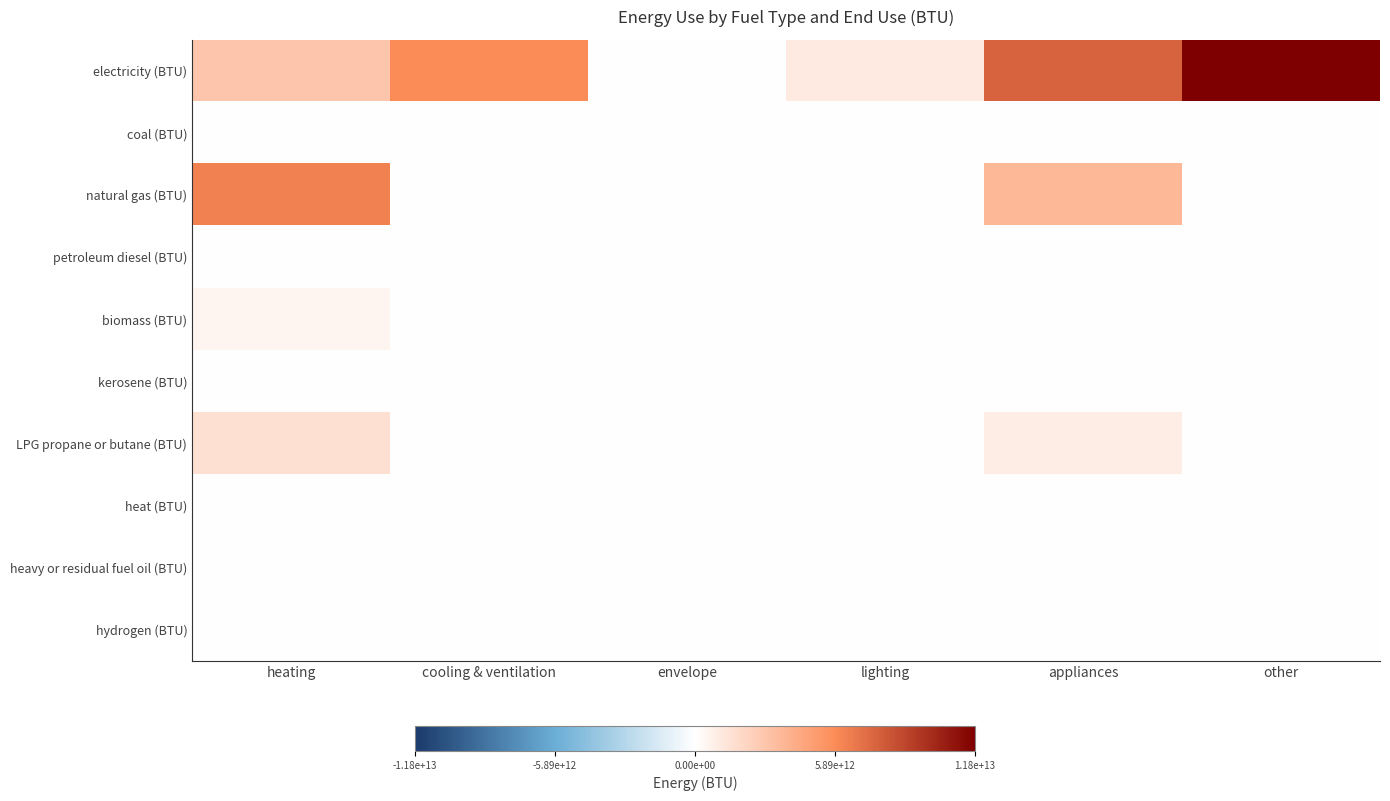

List the series in order of their peak value, lowest first.

coal (BTU), heat (BTU), heavy or residual fuel oil (BTU), hydrogen (BTU), petroleum diesel (BTU), kerosene (BTU), biomass (BTU), LPG propane or butane (BTU), natural gas (BTU), electricity (BTU)